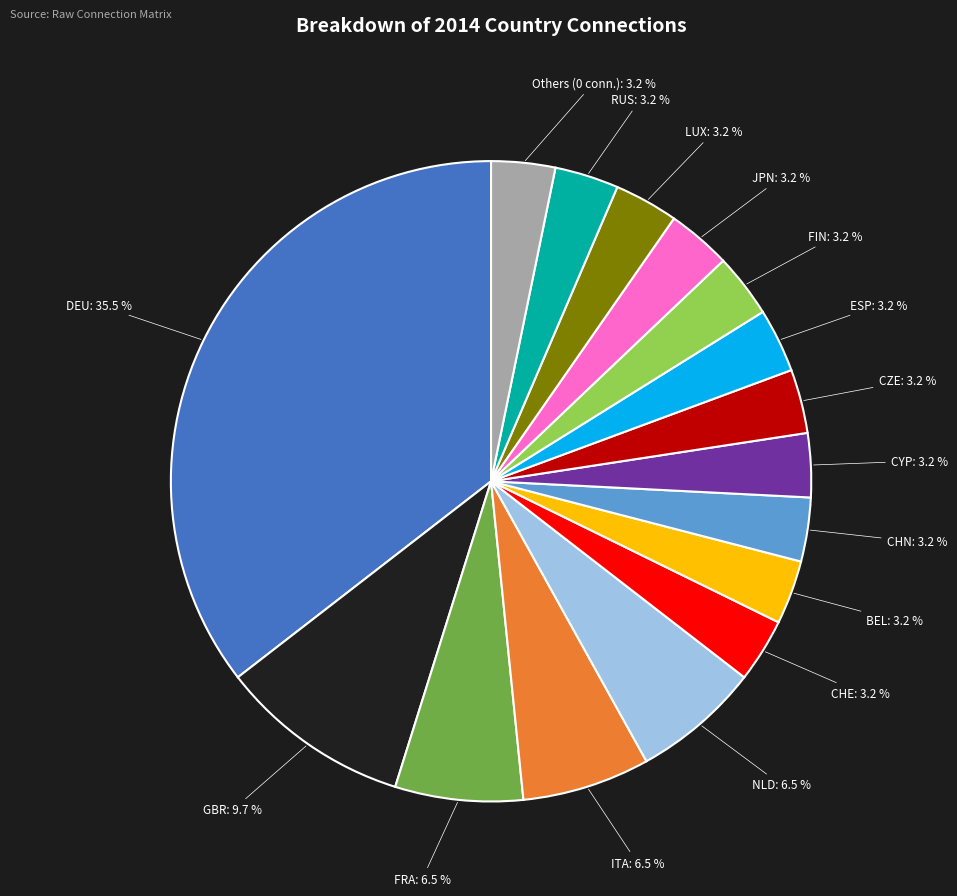

Count the number of slices in the pie.

16